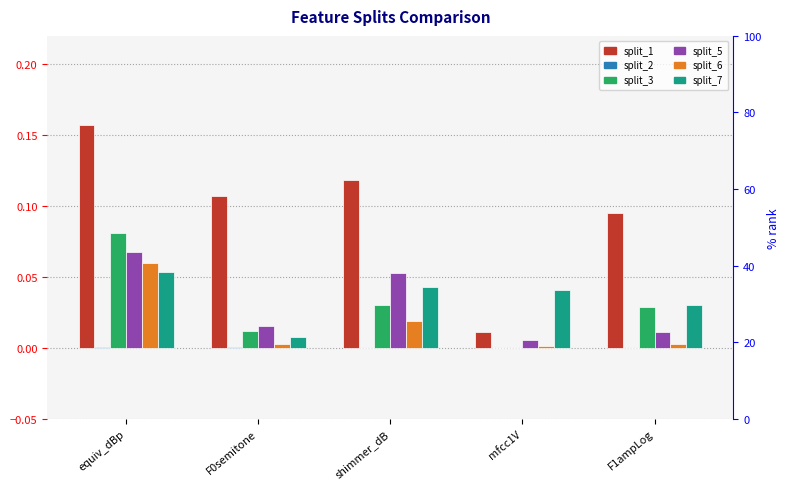

At how many categories does at least one series exceed 0?

5